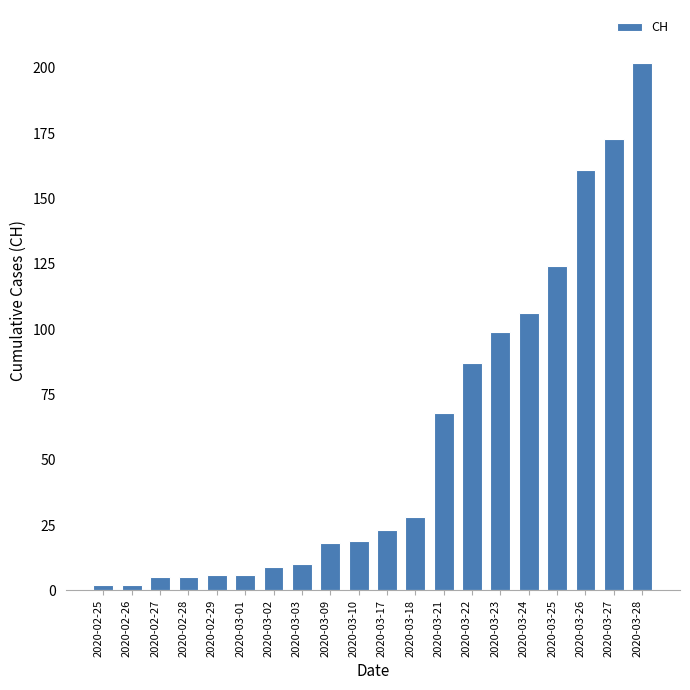

Which category has the highest value across all series?

2020-03-28